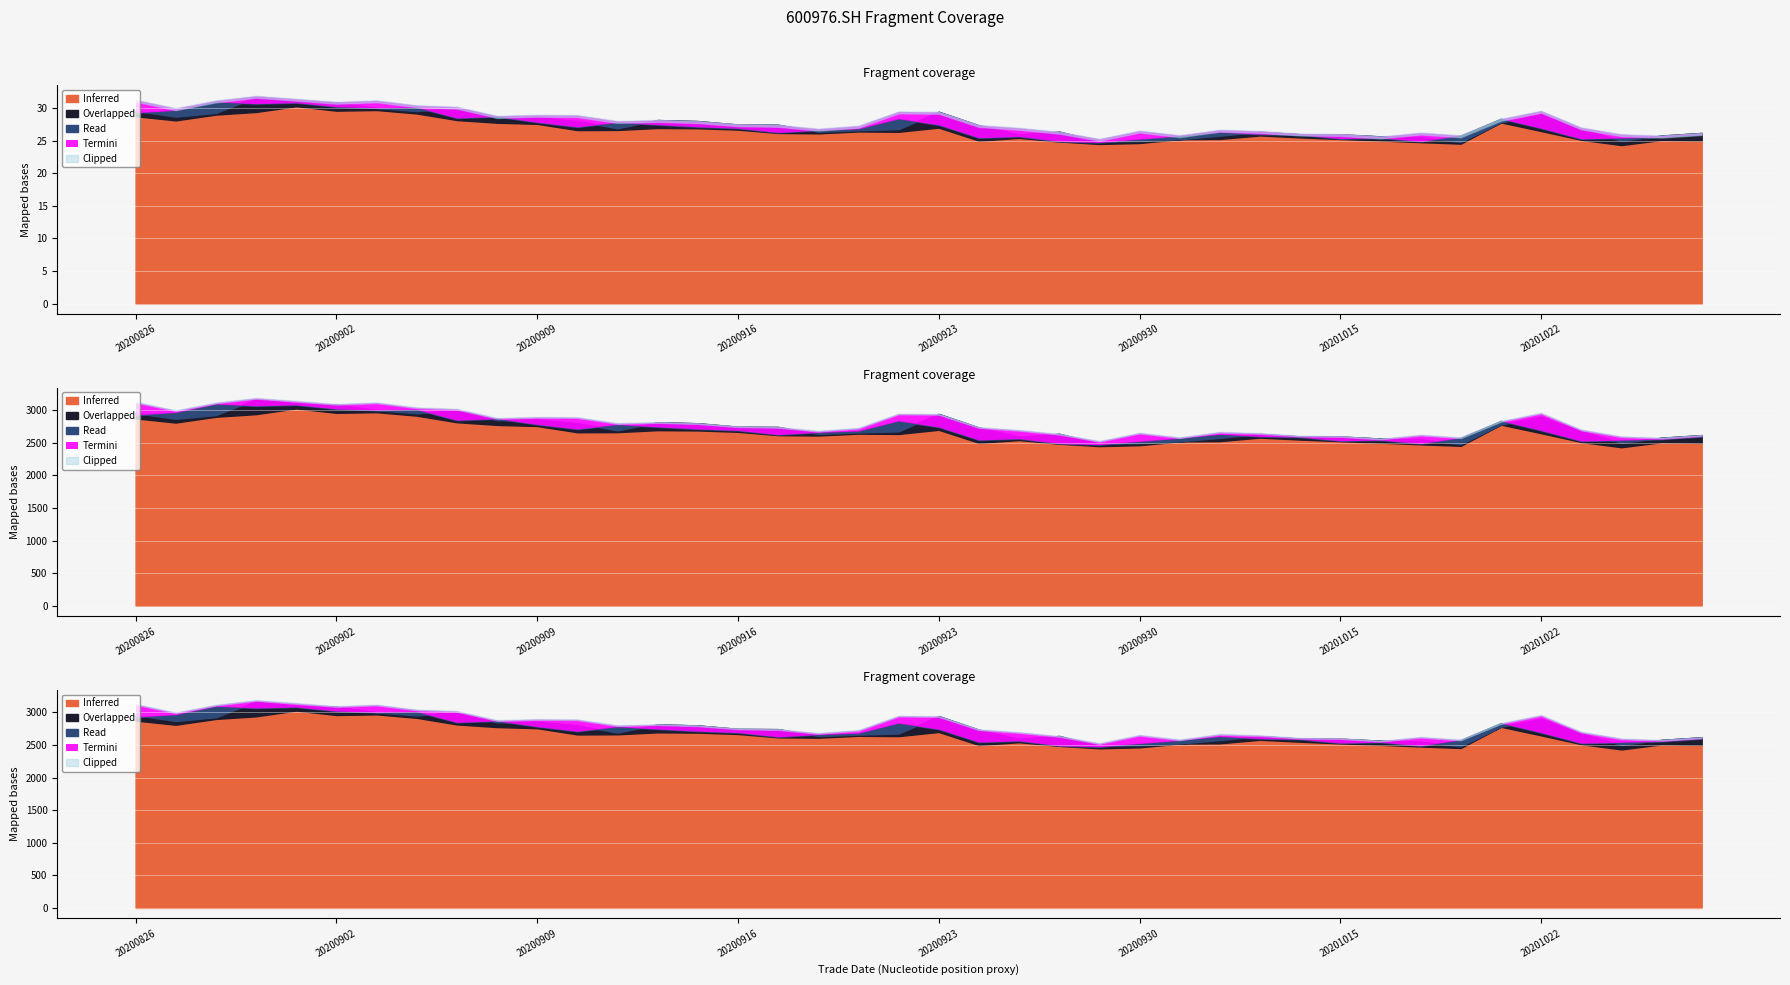

Between 20200909 and 20201028, which is larger?

20200909